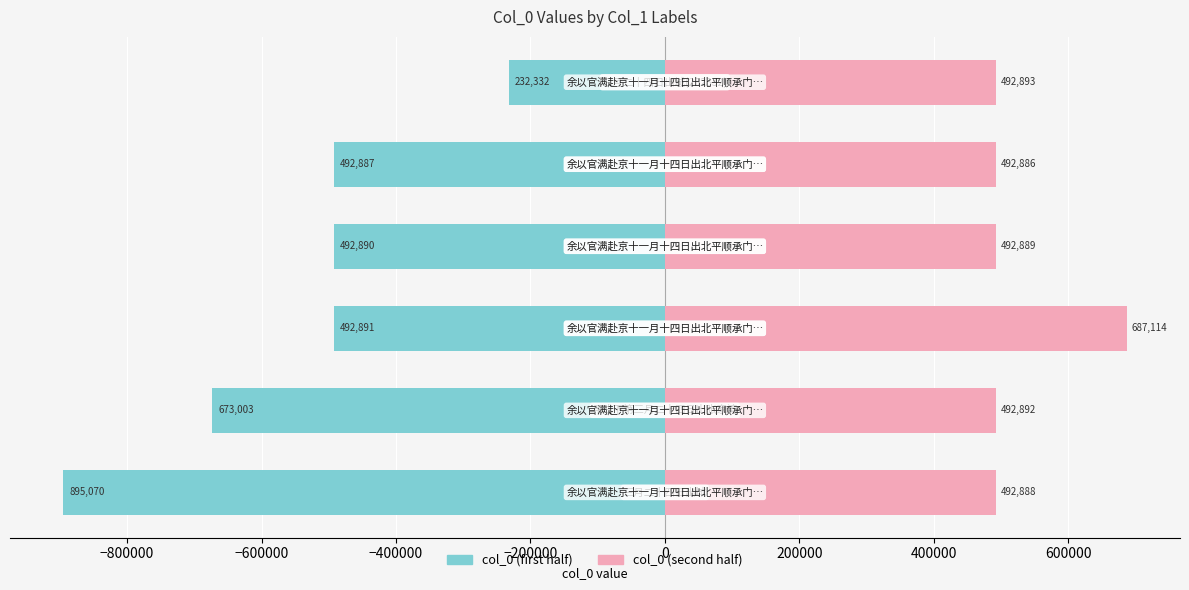

How many values in the col_0 (second half) series are below 492892?

3